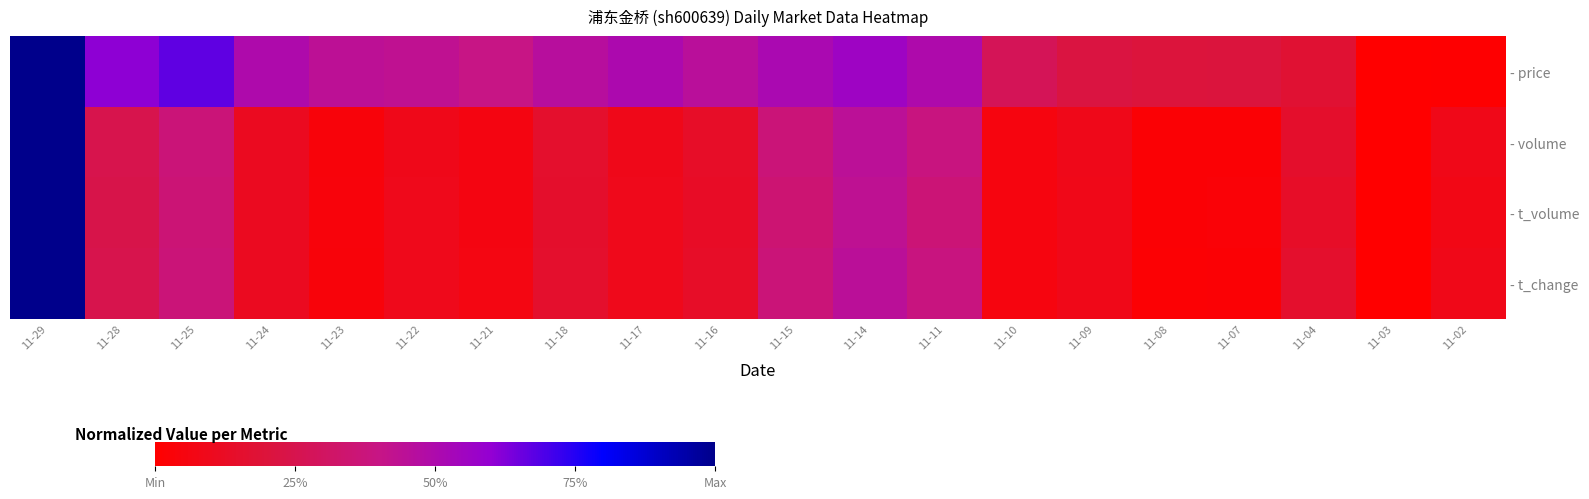

What is the difference between the - t_volume values at 11-04 and 11-23?

0.1